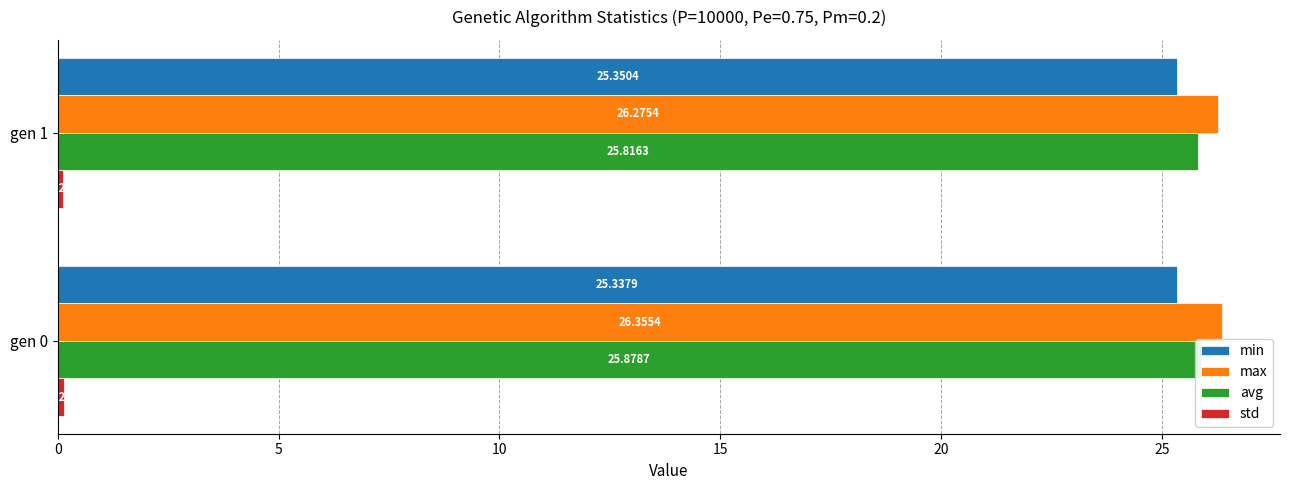

List the series in order of their peak value, highest first.

max, avg, min, std